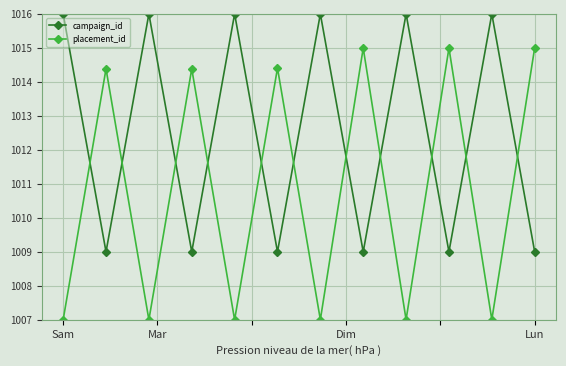

How many lines are shown in the chart?

2